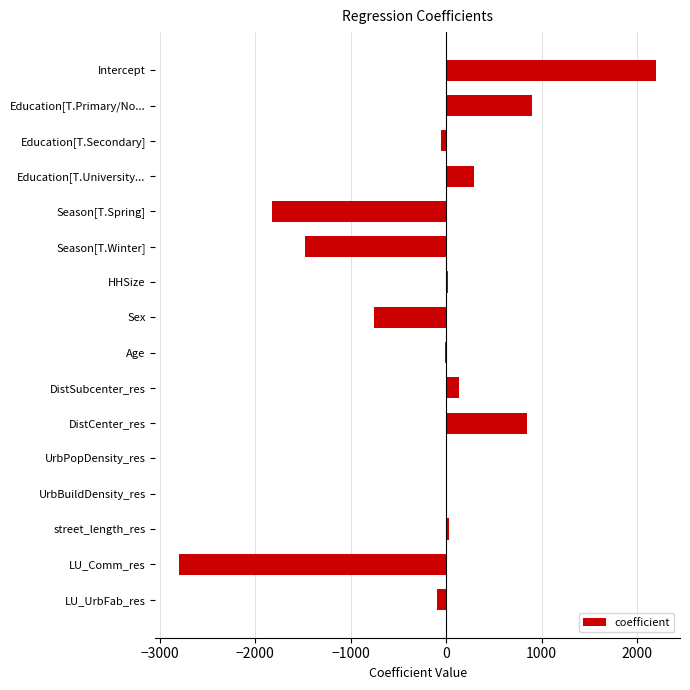

How many distinct data groups are displayed?

1